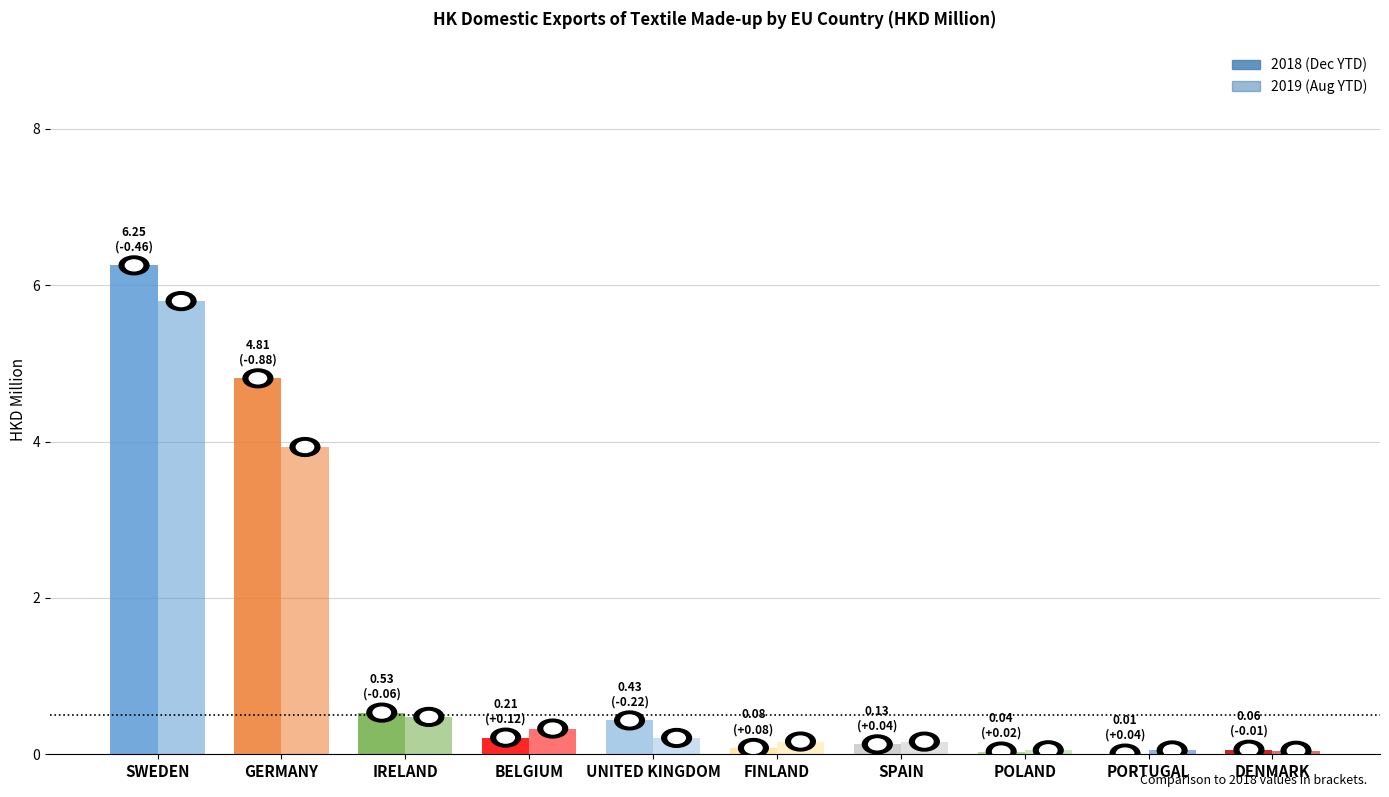

Count the number of categories in the chart.

10